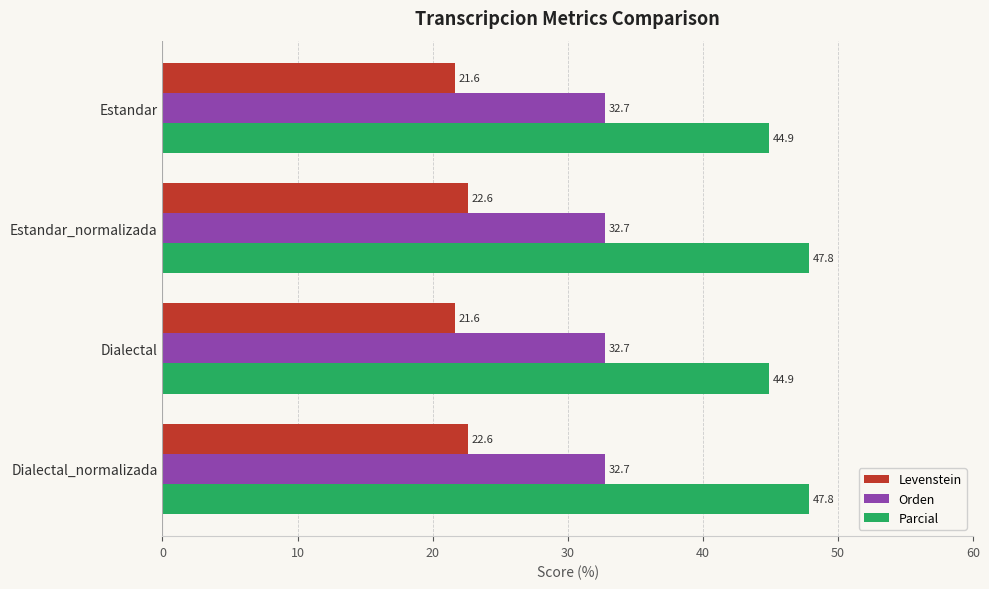

Rank the series by their maximum value, from highest to lowest.

Parcial, Orden, Levenstein